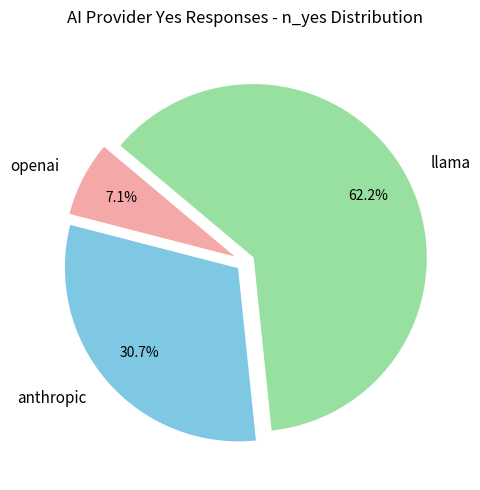

What is the ratio of the value at openai to the value at anthropic?

0.2